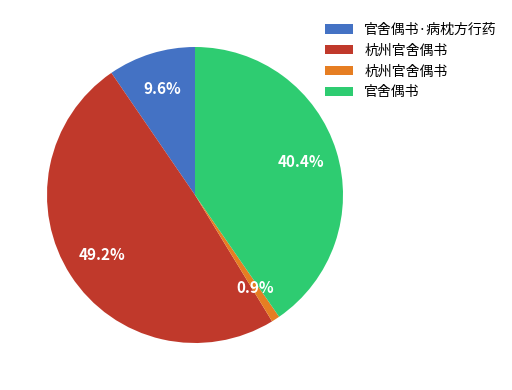

Is there any slice that represents more than half of the pie?

No